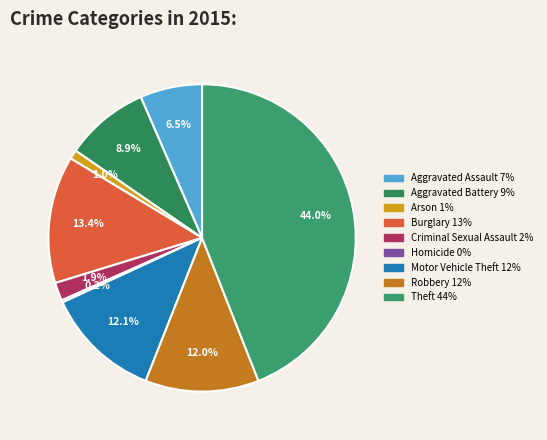

What is the total percentage of Theft and Homicide?

44.3%